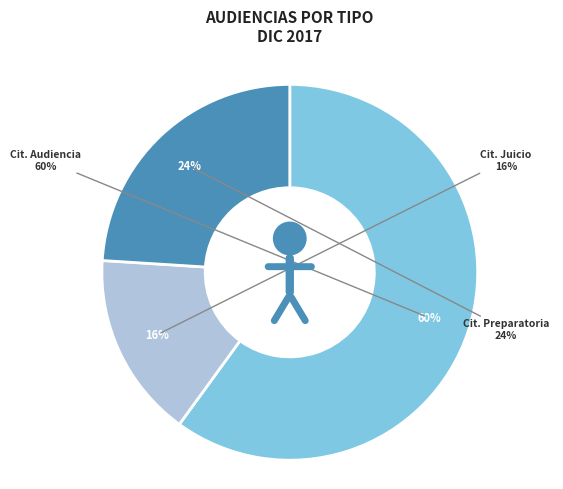

Does Citación A Audiencia Preparatoria account for over 50% of the chart?

No